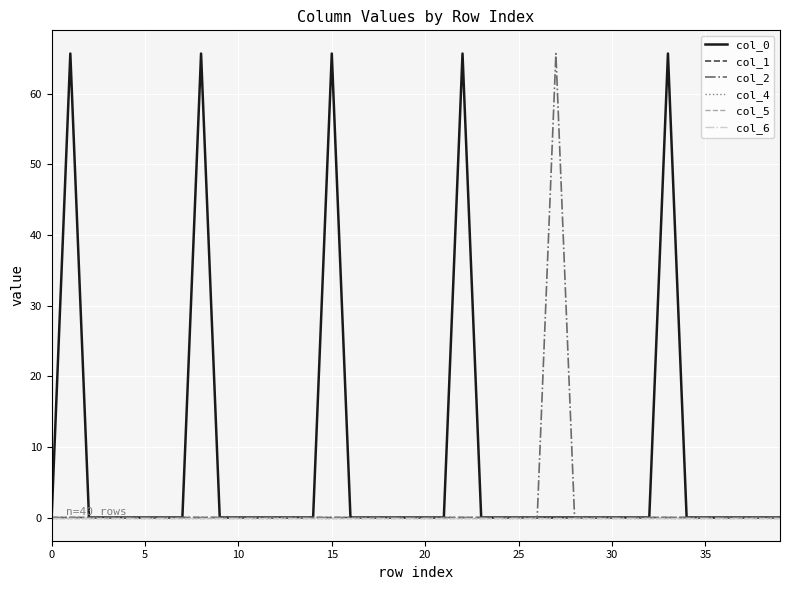

True or false: col_1 and col_6 cross at least once.

False